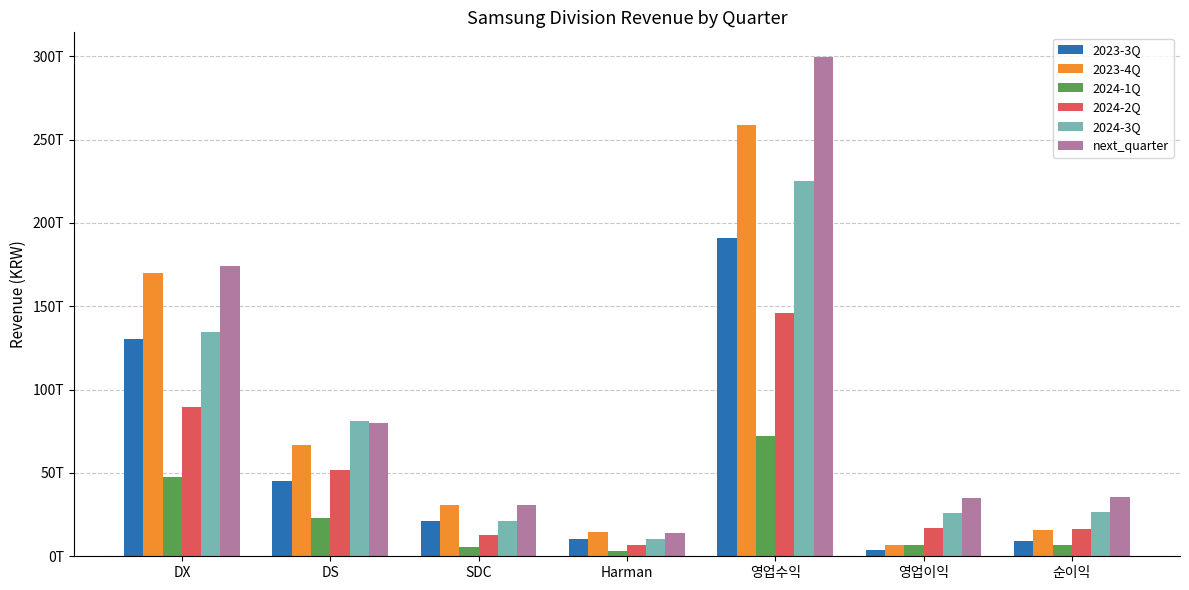

What is the sum of all 2024-3Q values?

524716149000000